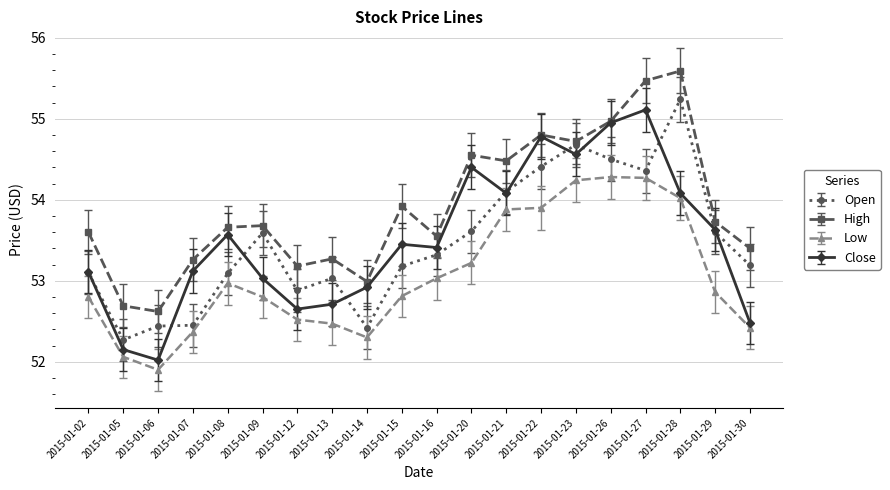

Which series has the widest spread of values?

Close